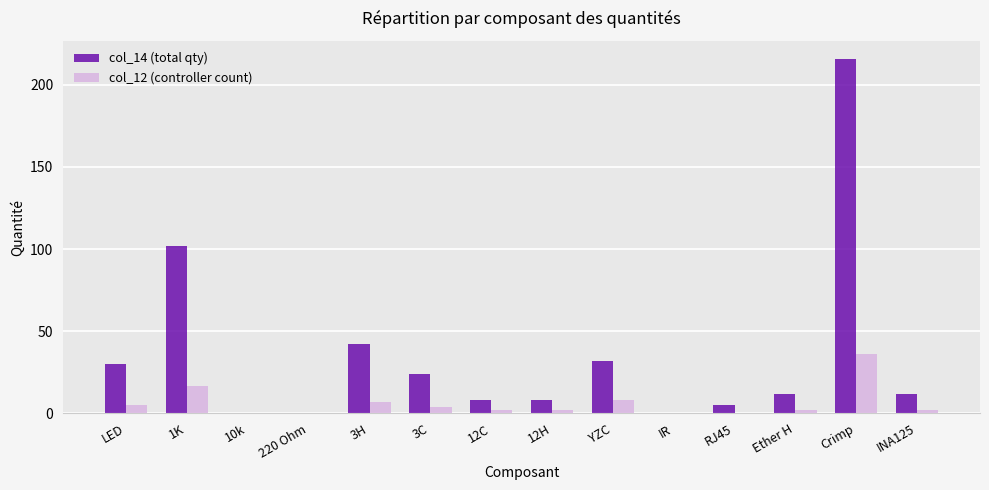

Are the bars horizontal?

No